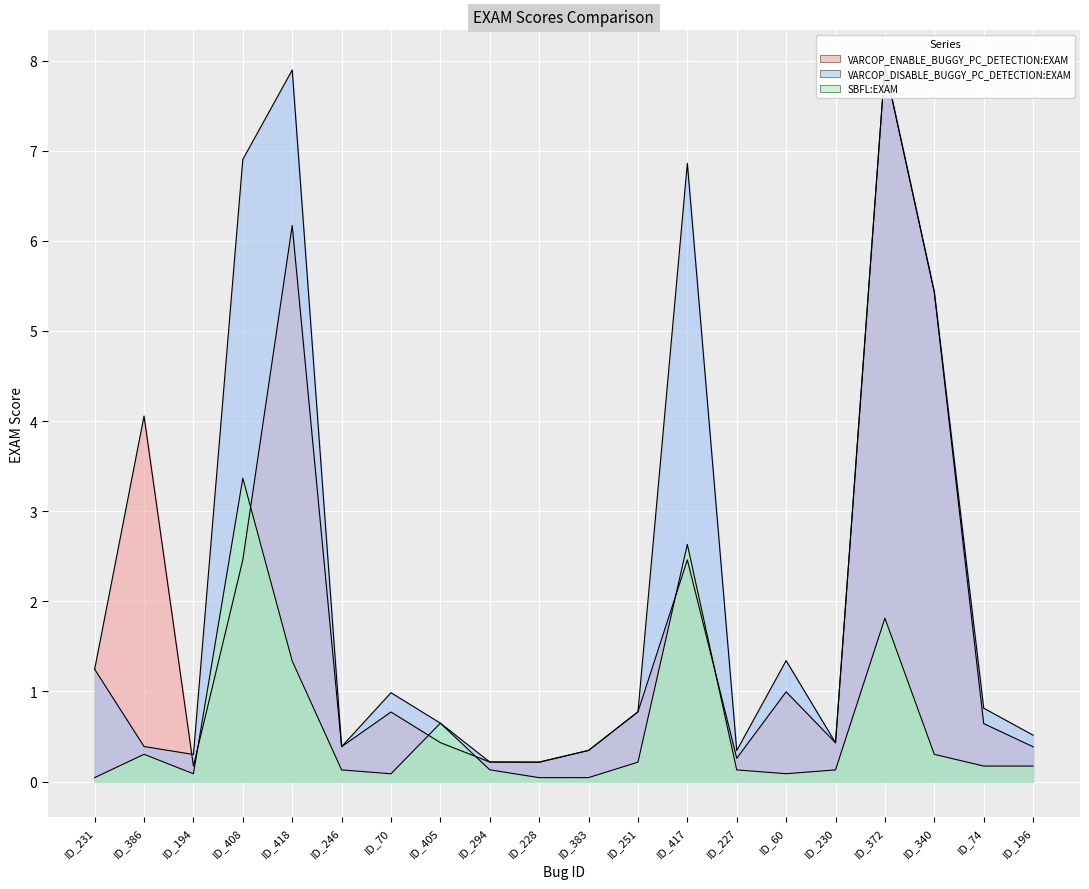

Reading left to right, transcribe all the data shown in this chart.

VARCOP_ENABLE_BUGGY_PC_DETECTION:EXAM: 1.2	4.1	0.2	2.5	6.2	0.4	0.8	0.4	0.2	0.2	0.3	0.8	2.5	0.3	1.0	0.4	7.9	5.4	0.6	0.4
VARCOP_DISABLE_BUGGY_PC_DETECTION:EXAM: 1.2	0.4	0.3	6.9	7.9	0.4	1.0	0.6	0.2	0.2	0.3	0.8	6.9	0.3	1.3	0.4	7.9	5.4	0.8	0.5
SBFL:EXAM: 0.0	0.3	0.1	3.4	1.3	0.1	0.1	0.6	0.1	0.0	0.0	0.2	2.6	0.1	0.1	0.1	1.8	0.3	0.2	0.2